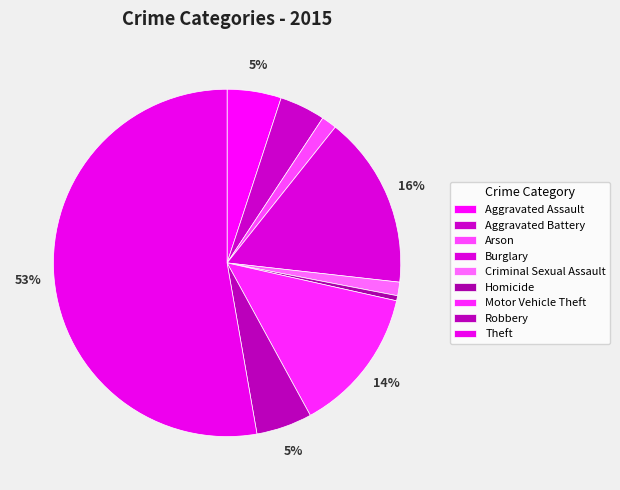

Rank the categories by value from lowest to highest.

Homicide, Criminal Sexual Assault, Arson, Aggravated Battery, Aggravated Assault, Robbery, Motor Vehicle Theft, Burglary, Theft